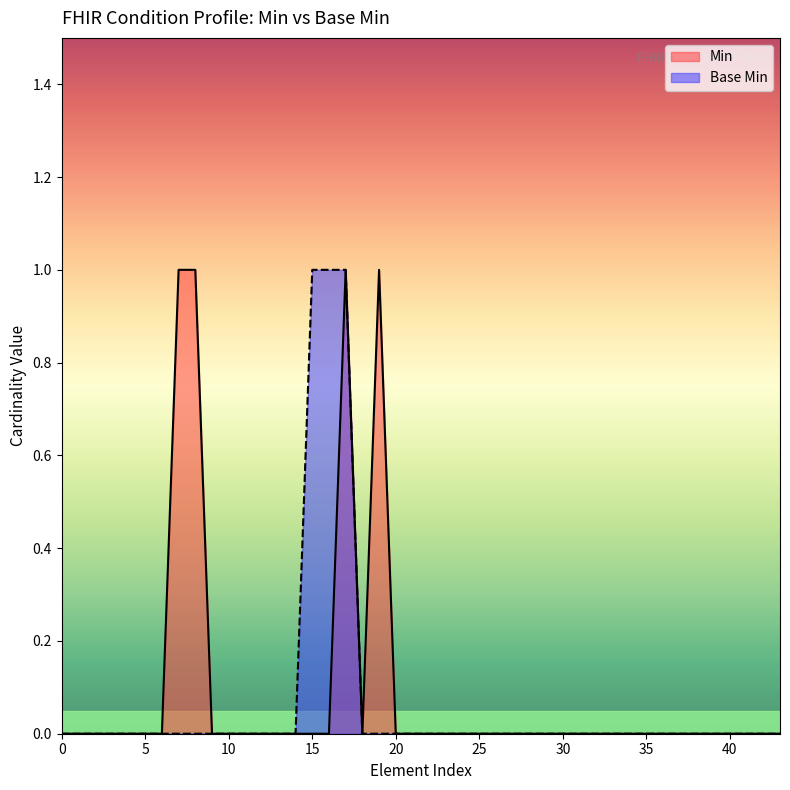

How many interior local peaks (higher than both neighbors) does the data have?

2